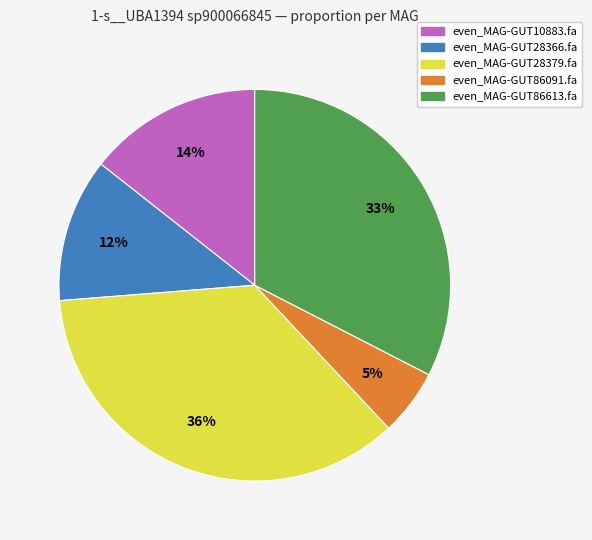

The even_MAG-GUT86613.fa slice represents 33% of the pie. True or false?

True